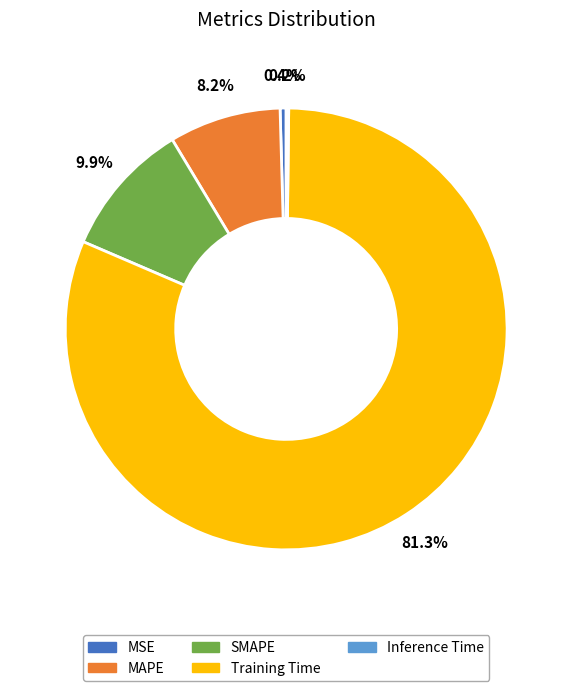

To the nearest percent, what is the difference between the largest and smallest slice percentages?

81%